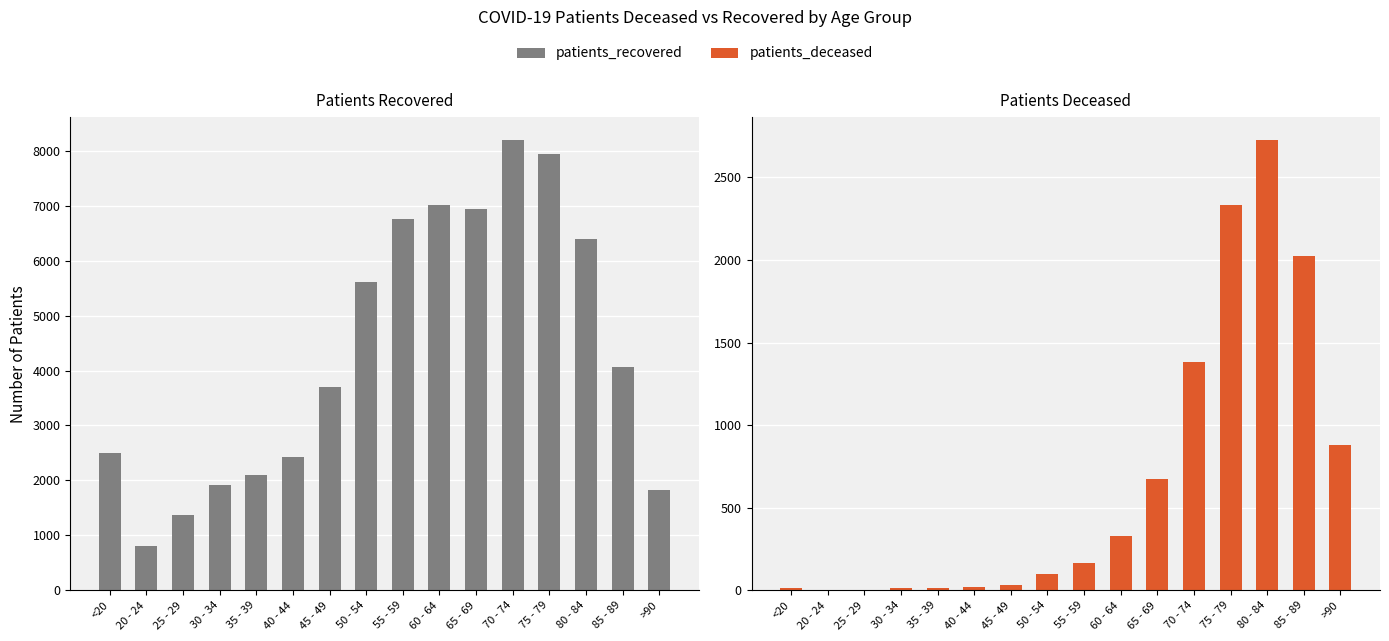

List the series in order of their overall mean, highest first.

patients_recovered, patients_deceased